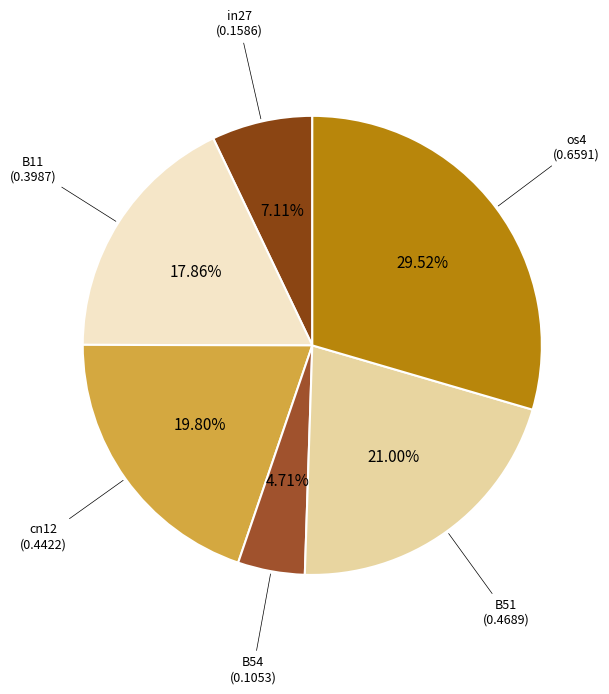

Count the number of slices in the pie.

6